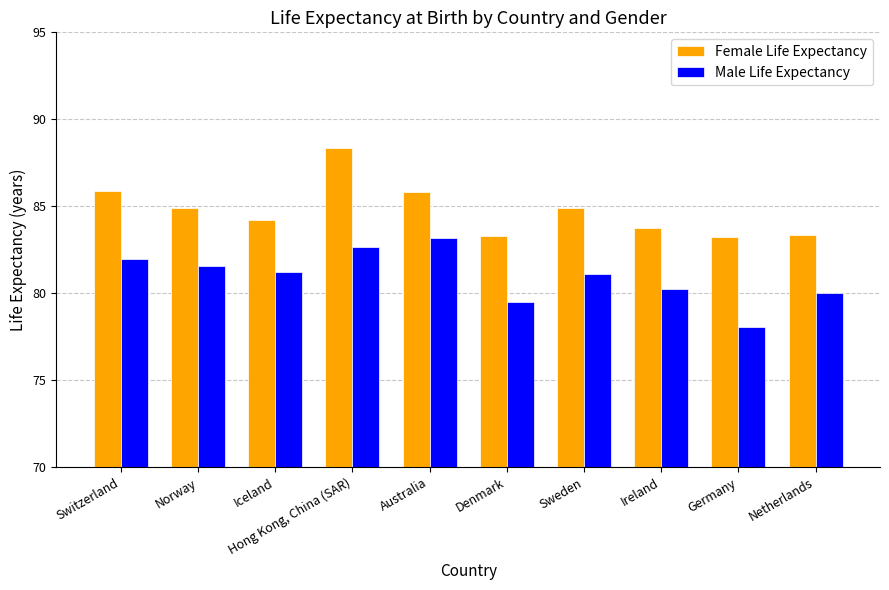

Which category has the highest value across all series?

Hong Kong, China (SAR)